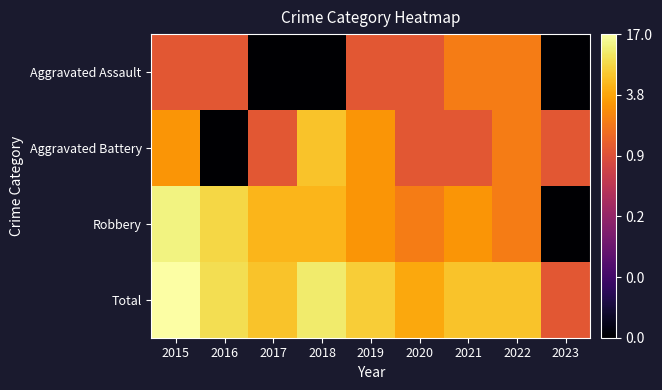

Which has a higher value, 2023 or 2021?

2021